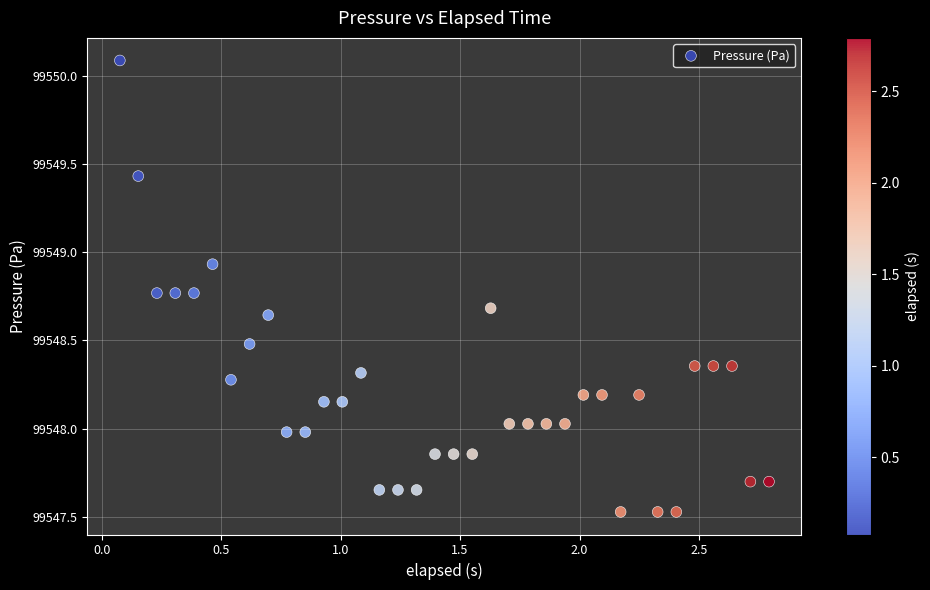

What is the range of X values (max minus min)?

2.7